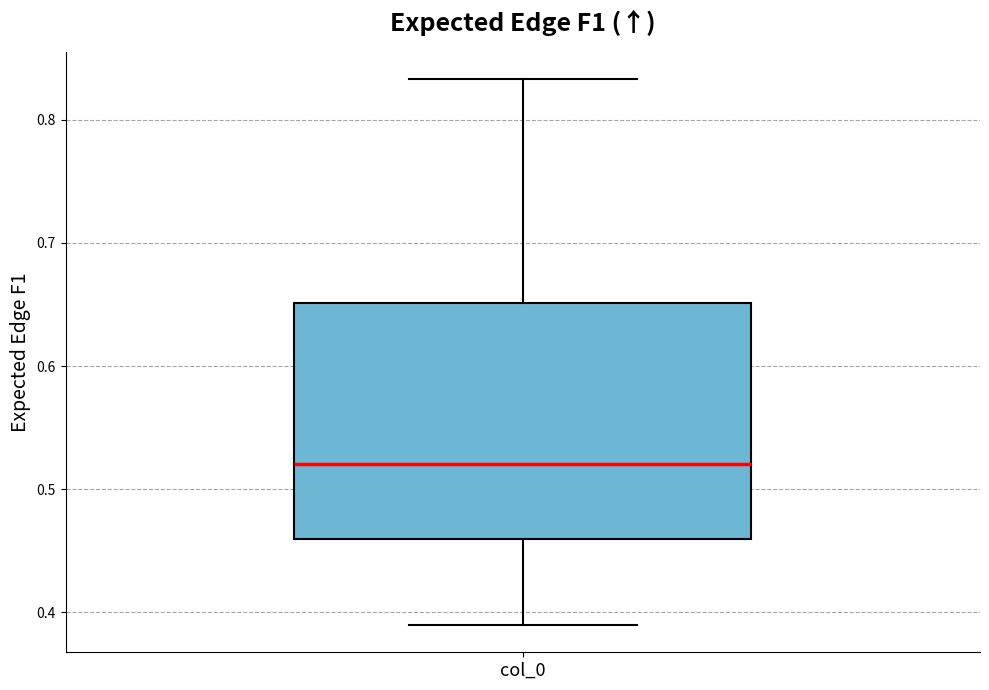

Transcribe this box plot: give where the median line is, the range the box spans, and where the two whiskers end, as read against the y-axis. The values are not printed on the chart, so give them approximately, as read against the axis.

median 0.52, box 0.46 to 0.65, whiskers 0.39 to 0.83